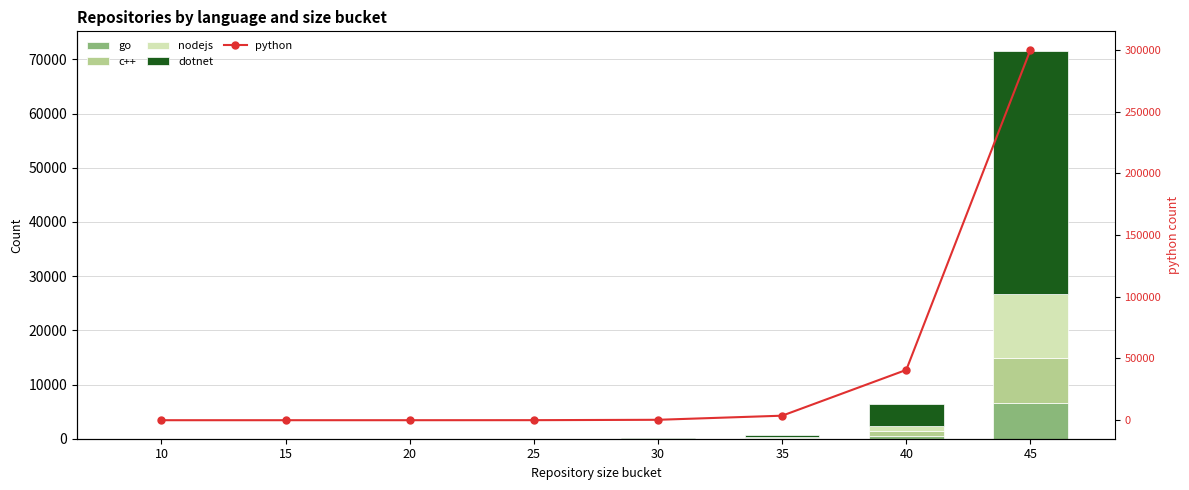

Are the bars horizontal?

No